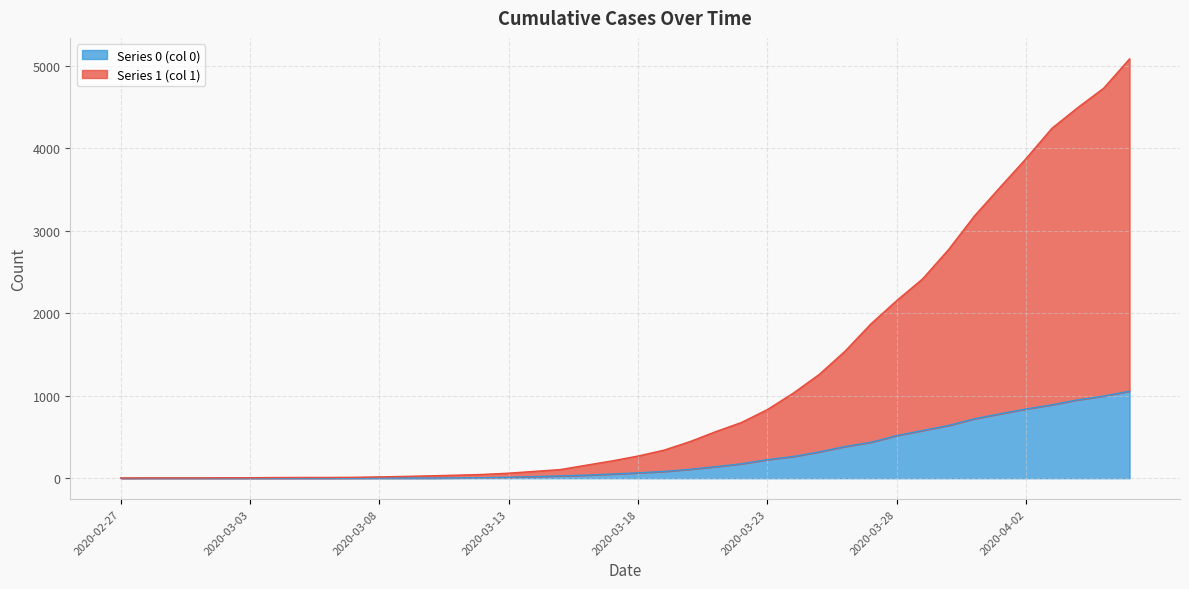

What is the total value across all series at 2020-03-15?

133